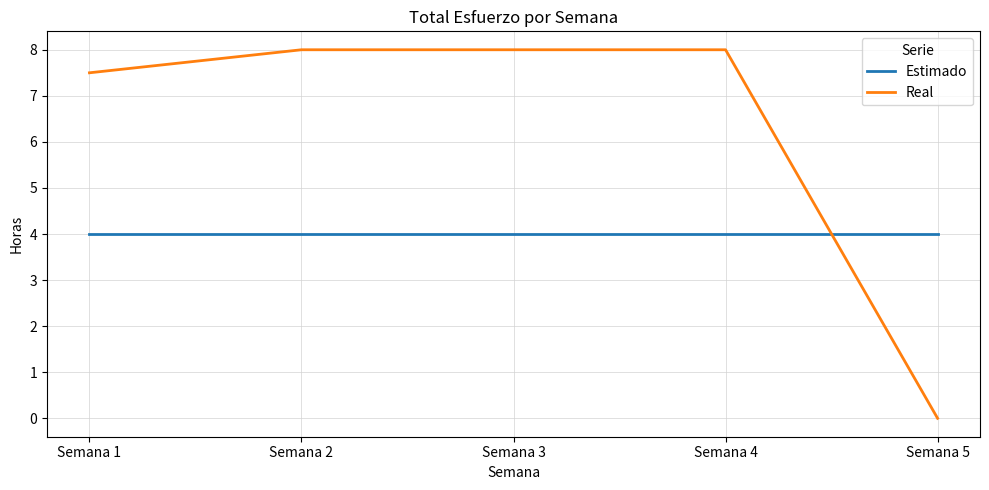

List the series in order of their peak value, lowest first.

Estimado, Real